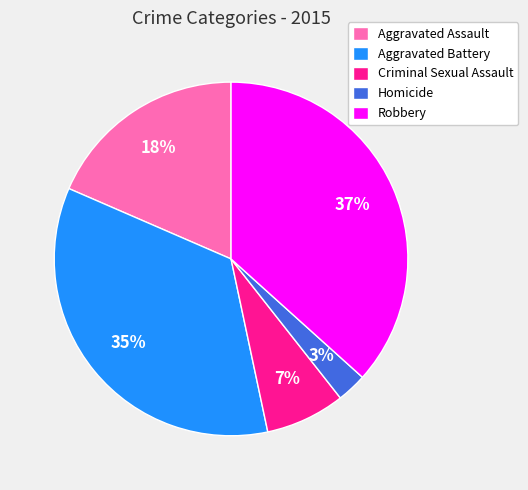

The Aggravated Assault slice represents 31% of the pie. True or false?

False